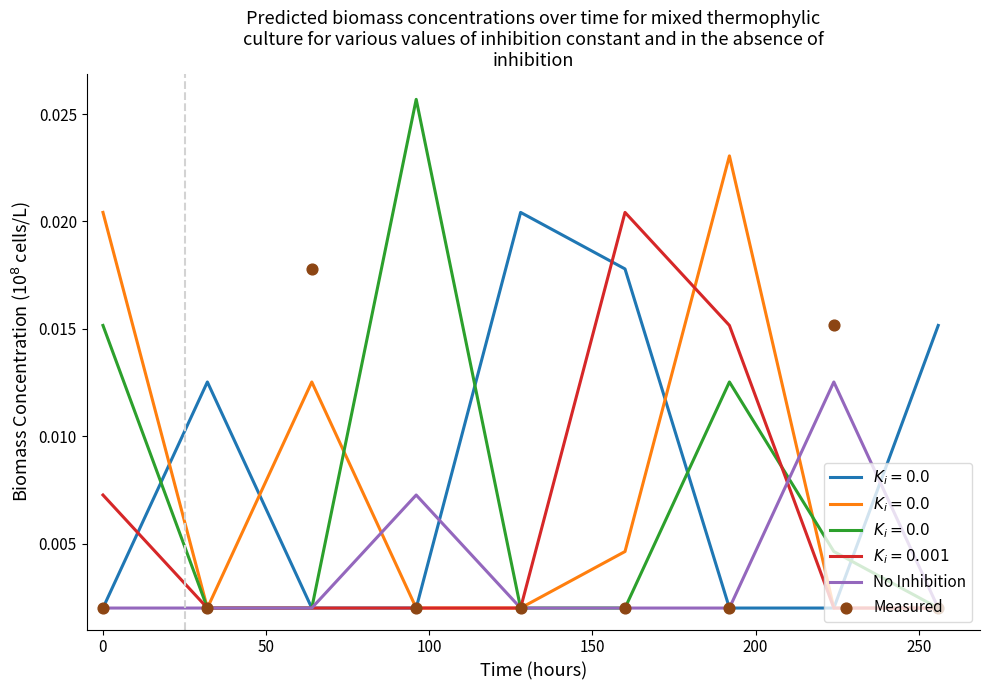

Which series reaches the minimum Y coordinate?

No Inhibition